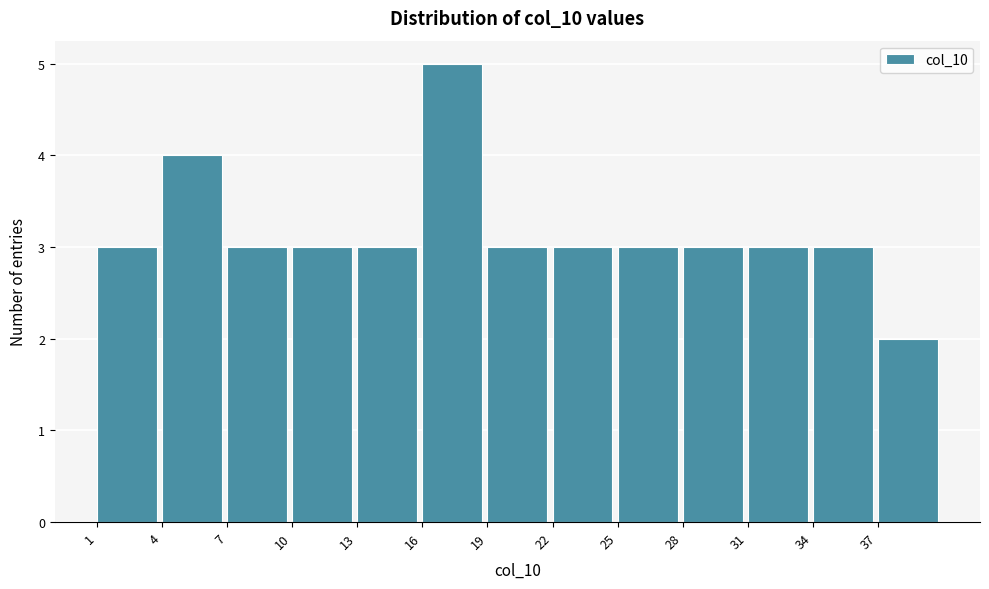

Reading left to right, transcribe this chart: for each bar, give the range it covers on the x-axis and its height. The values are not printed on the chart, so give them approximately, as read against the axis.

1 to 4: 3
4 to 7: 4
7 to 10: 3
10 to 13: 3
13 to 16: 3
16 to 19: 5
19 to 22: 3
22 to 25: 3
25 to 28: 3
28 to 31: 3
31 to 34: 3
34 to 37: 3
37 to 40: 2